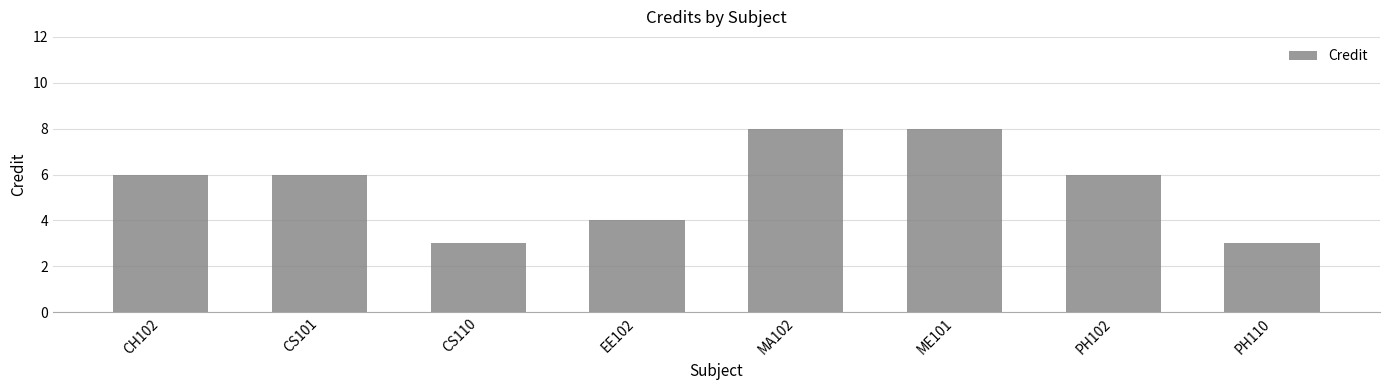

What is the average value?

6